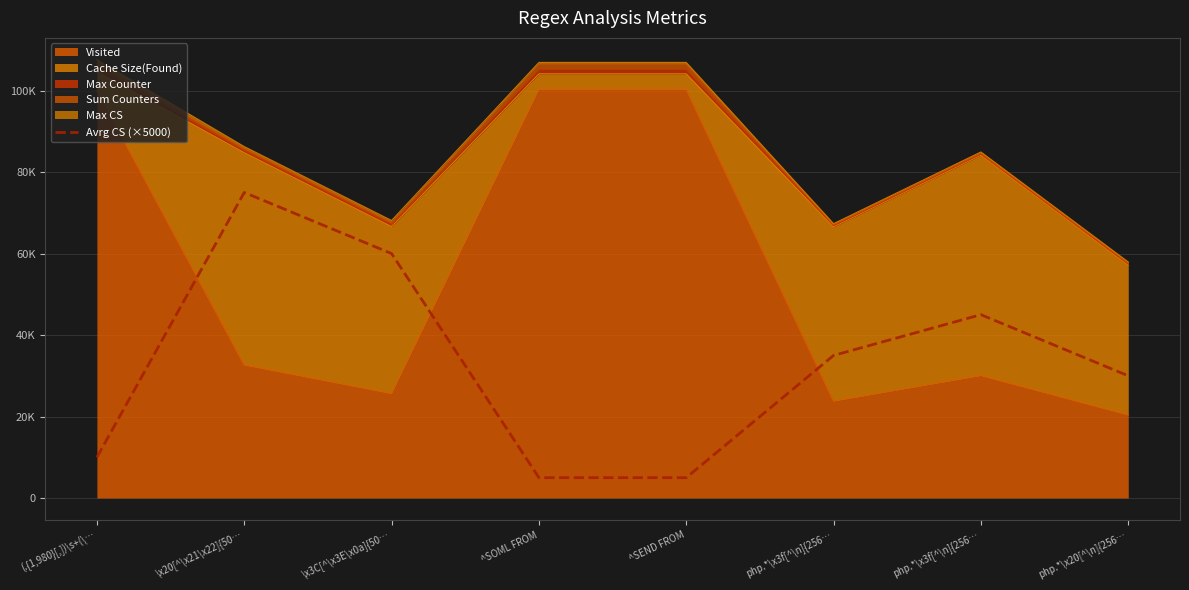

Is it true that the value at ^SOML FROM is 5000?

True